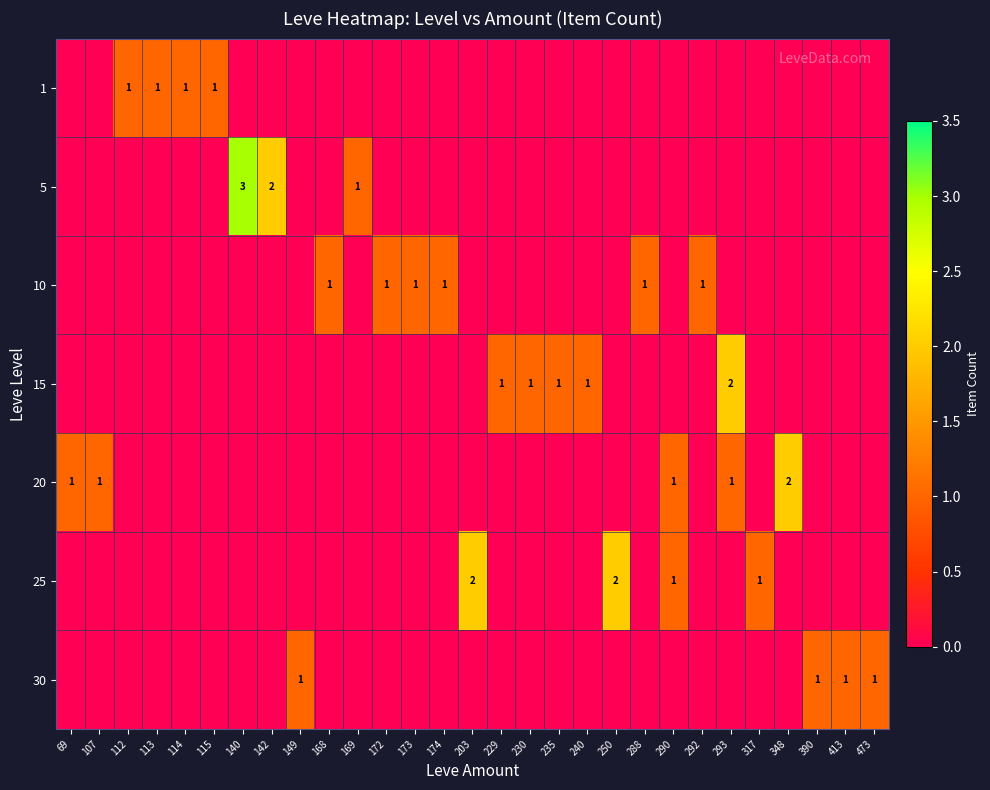

Reading left to right, list all the values displayed in this chart.

row_0: 0	0	1	1	1	1	0	0	0	0	0	0	0	0	0	0	0	0	0	0	0	0	0	0	0	0	0	0	0
row_1: 0	0	0	0	0	0	3	2	0	0	1	0	0	0	0	0	0	0	0	0	0	0	0	0	0	0	0	0	0
row_2: 0	0	0	0	0	0	0	0	0	1	0	1	1	1	0	0	0	0	0	0	1	0	1	0	0	0	0	0	0
row_3: 0	0	0	0	0	0	0	0	0	0	0	0	0	0	0	1	1	1	1	0	0	0	0	2	0	0	0	0	0
row_4: 1	1	0	0	0	0	0	0	0	0	0	0	0	0	0	0	0	0	0	0	0	1	0	1	0	2	0	0	0
row_5: 0	0	0	0	0	0	0	0	0	0	0	0	0	0	2	0	0	0	0	2	0	1	0	0	1	0	0	0	0
row_6: 0	0	0	0	0	0	0	0	1	0	0	0	0	0	0	0	0	0	0	0	0	0	0	0	0	0	1	1	1